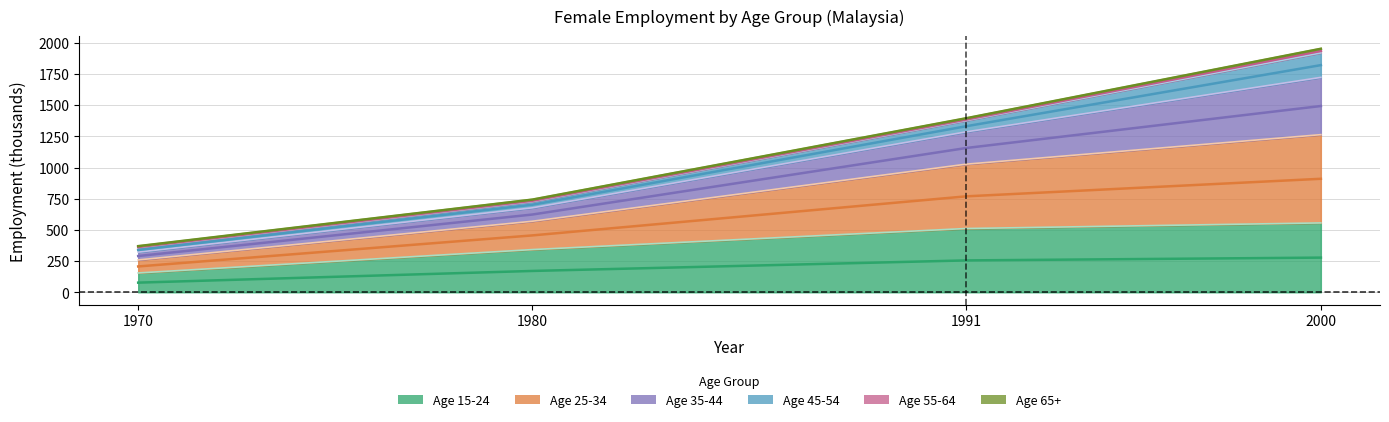

At which category is the sum across all series the highest?

2000